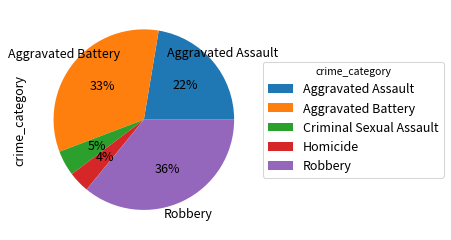

Is Homicide the majority of the pie?

No